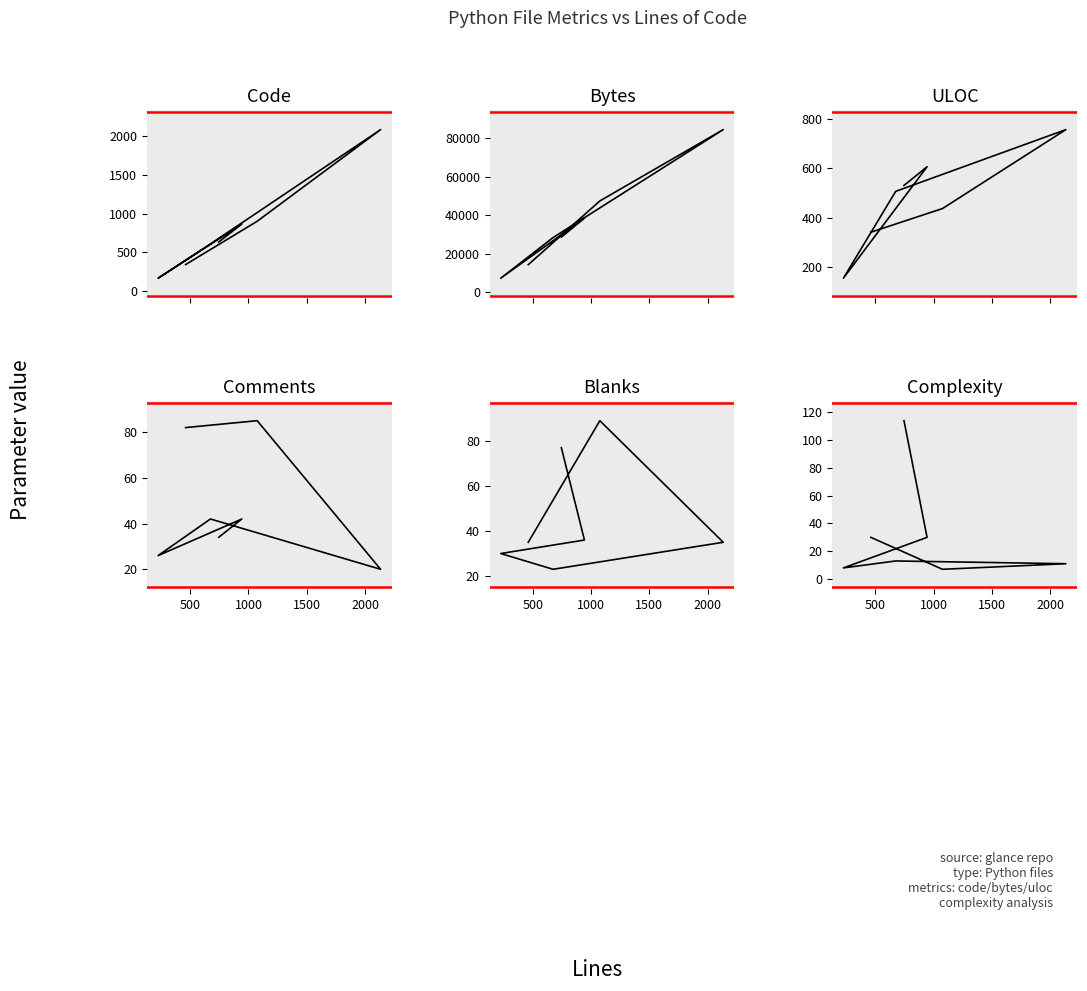

What are all the series names shown in the legend?

Code, Bytes, ULOC, Comments, Blanks, Complexity